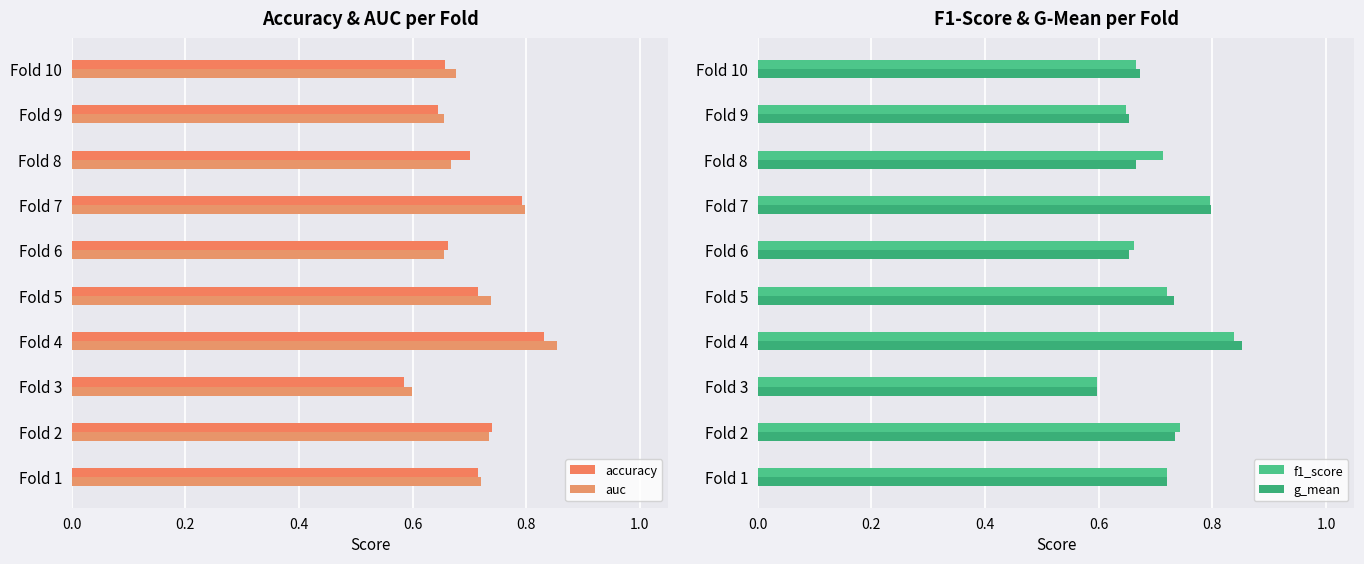

What is the maximum value for accuracy?

0.8